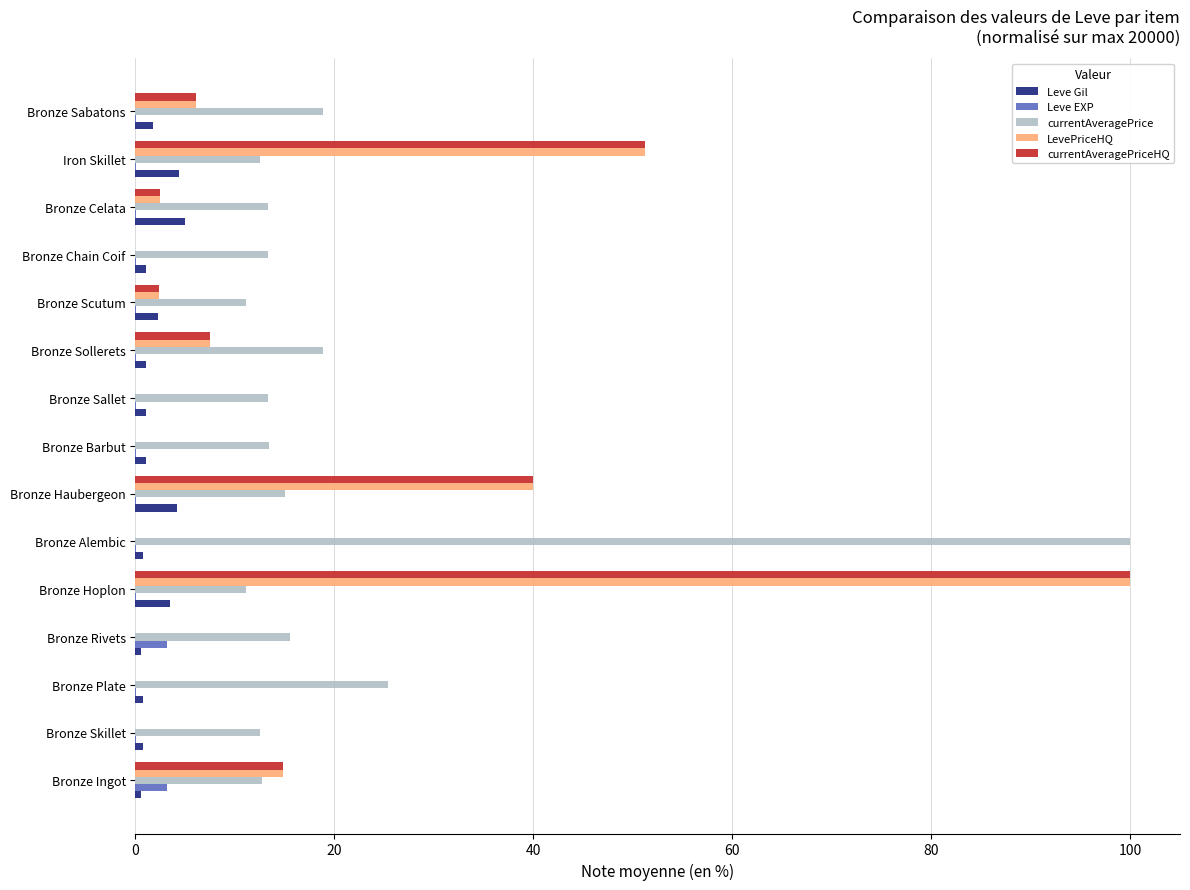

What is the sum of all Leve Gil values?

29.0